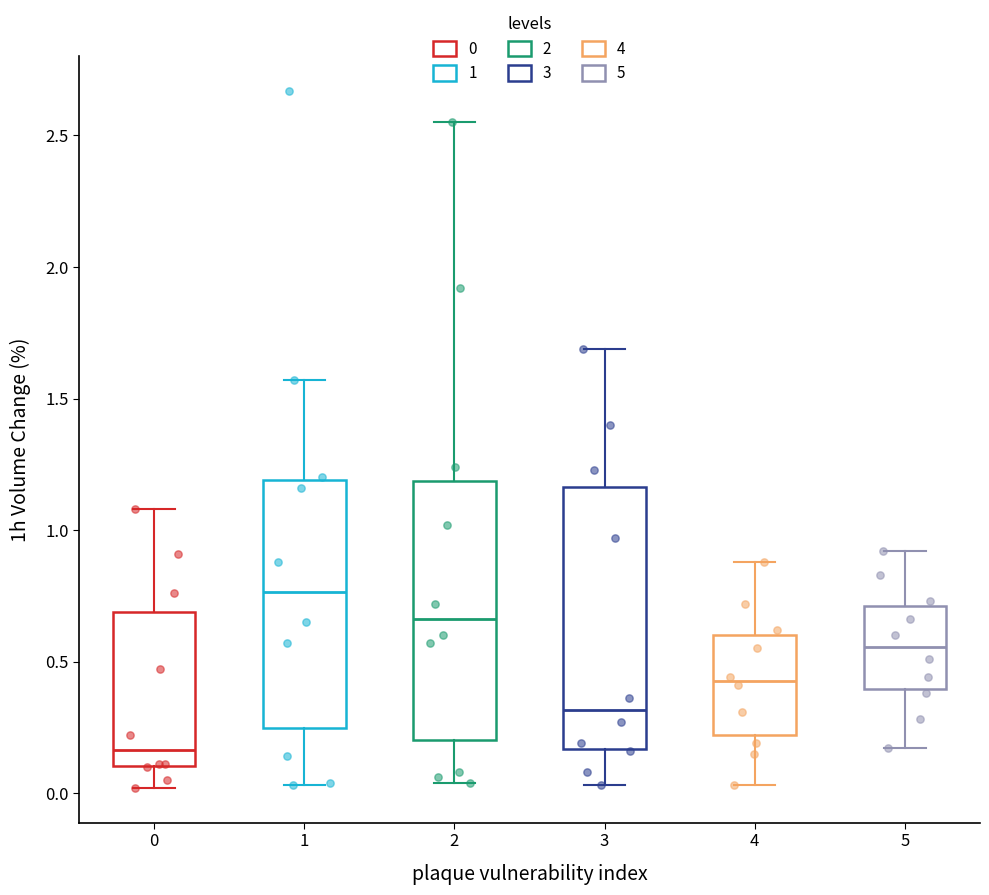

Where is the lower edge of the box at x = 0 on the y-axis? The values are not printed on the chart, so give them approximately, as read against the axis.

0.10